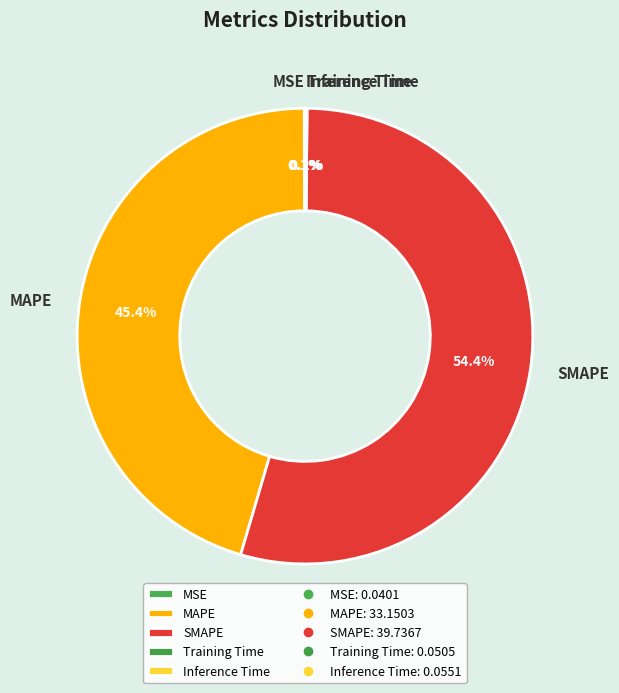

To the nearest percent, what is the difference between the largest and smallest slice percentages?

54%